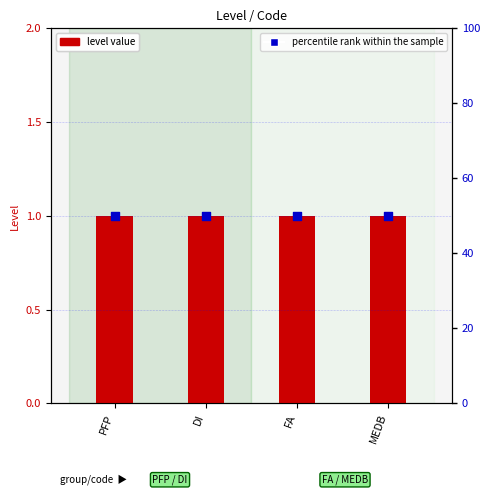

Which series has the largest total across all categories?

percentile rank within the sample